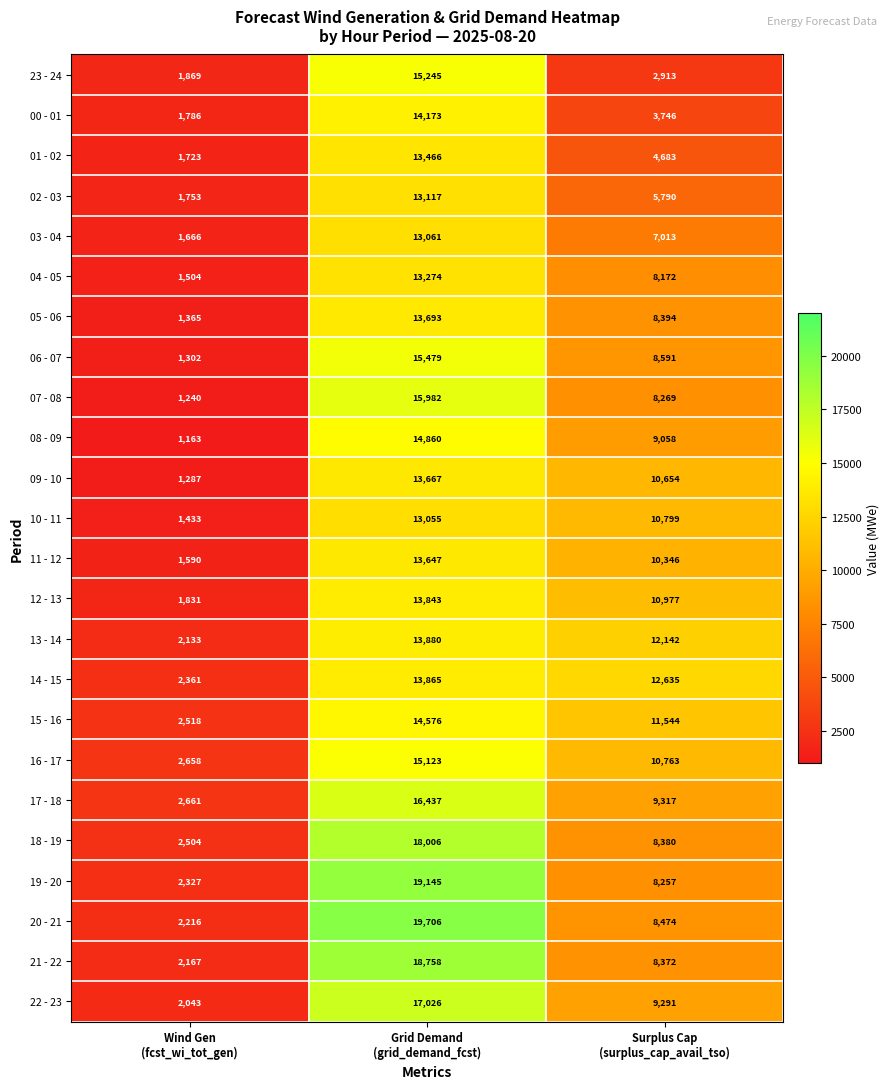

Count the 07 - 08 values in the range 1240 to 15982.

3